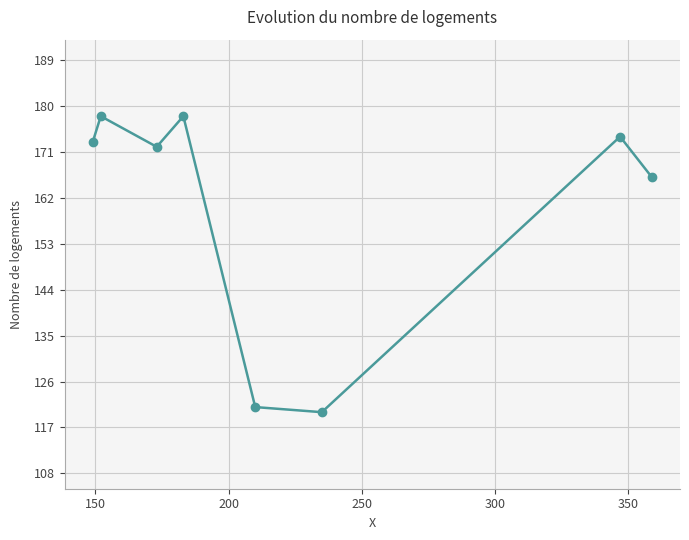

How many points are higher than both their immediate neighbors (excluding endpoints)?

3